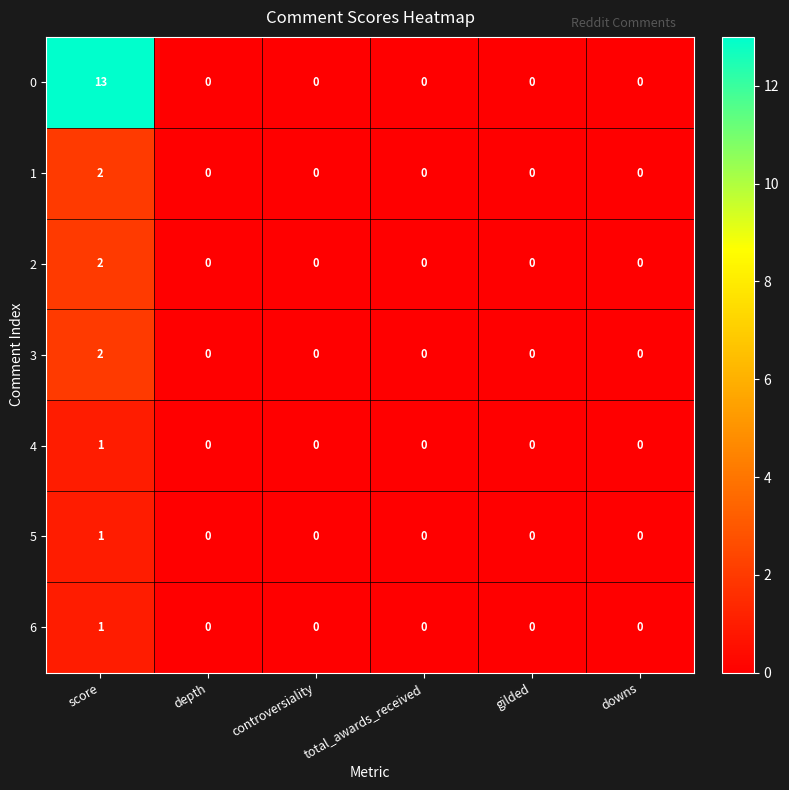

At which category is the sum across all series the highest?

score